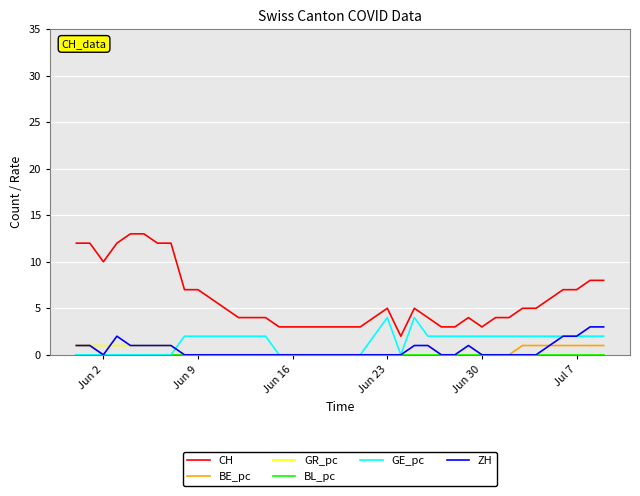

Which series has the widest spread of values?

CH